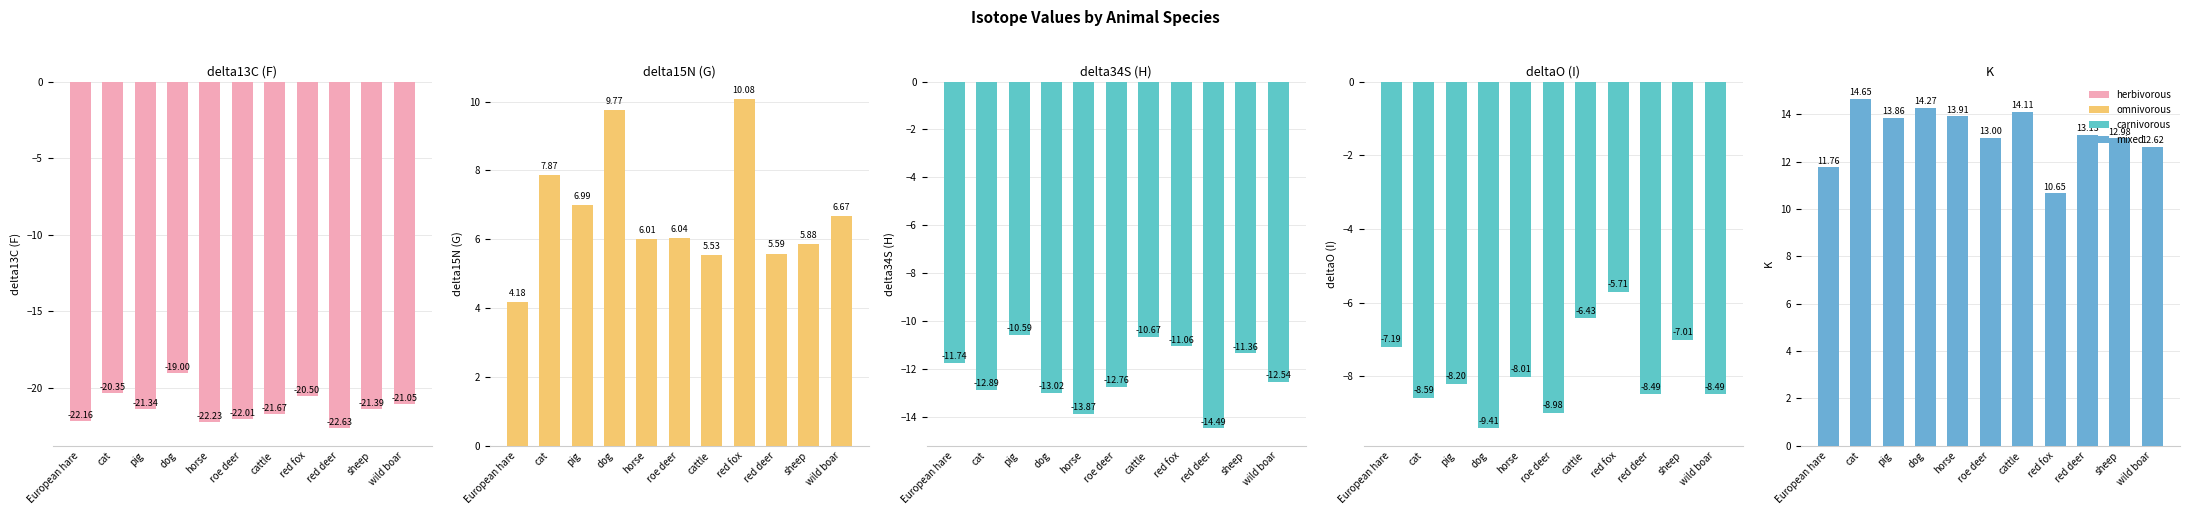

What is the difference between the maximum and minimum values in the K series?

4.0